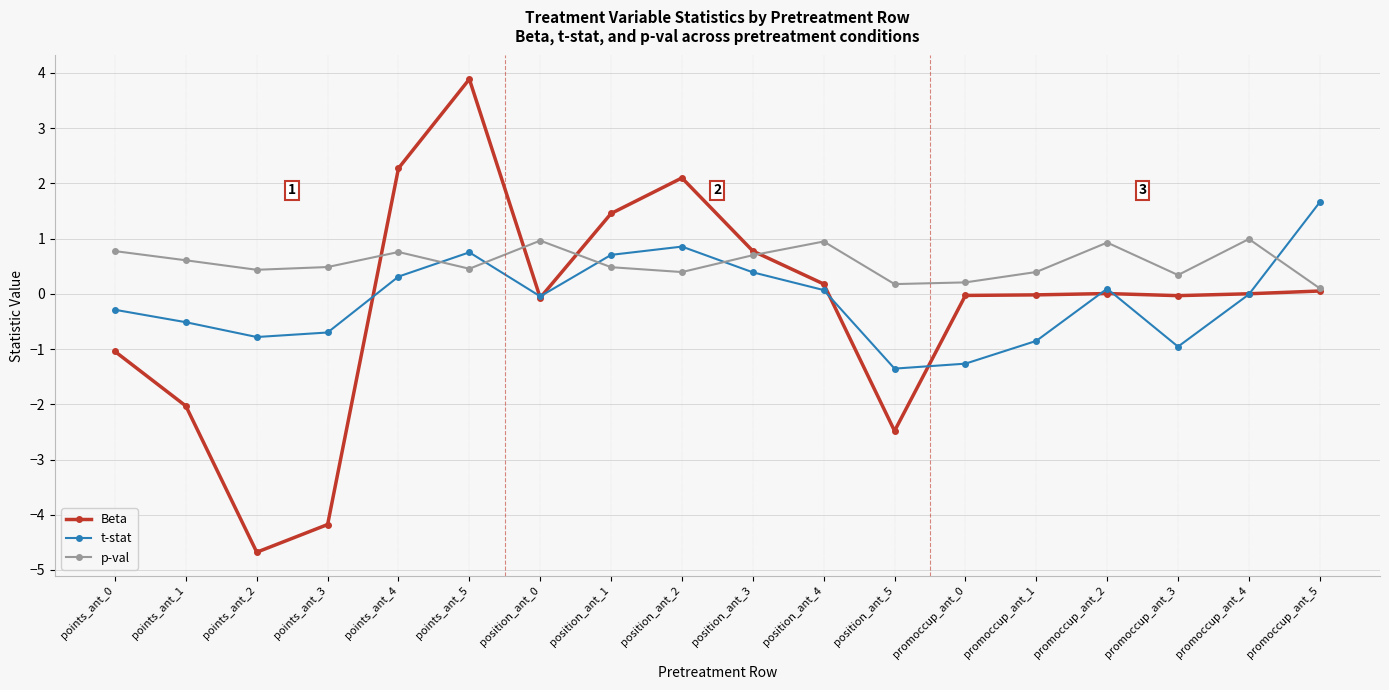

The value of t-stat at position_ant_5 is -1.4. True or false?

True